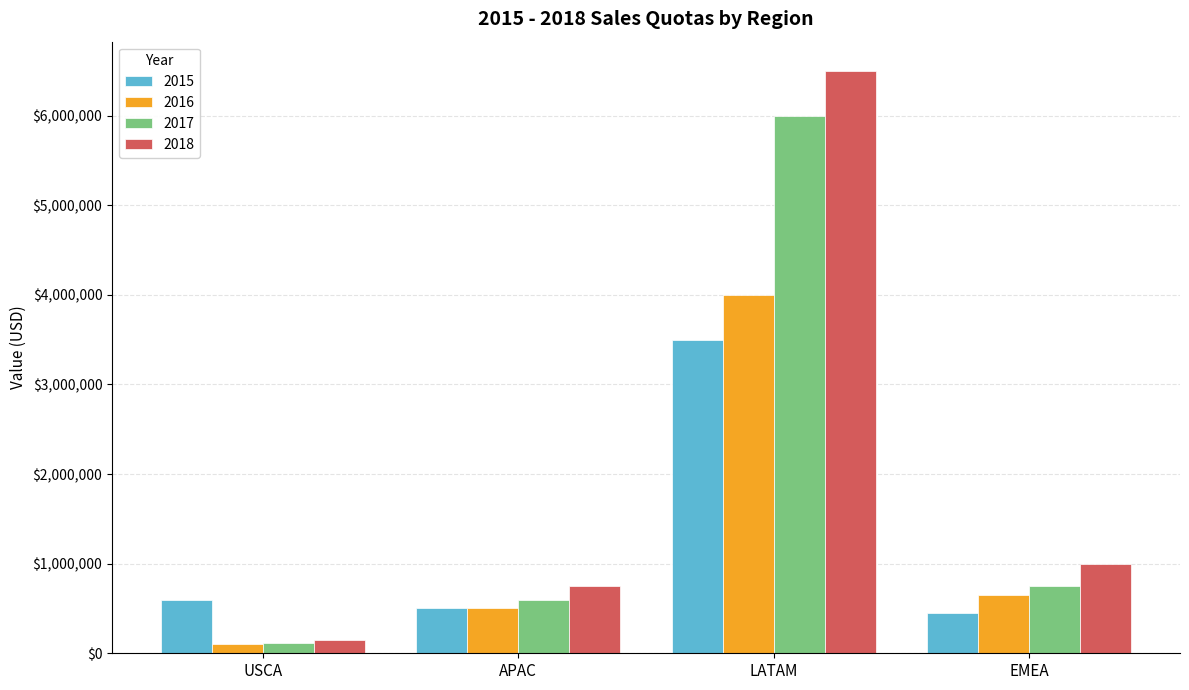

What is the total value across all series at APAC?

2350000